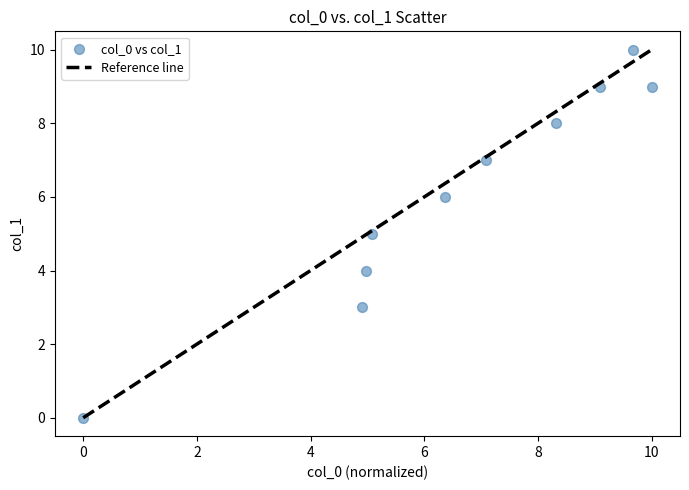

What is the range of Y values (max minus min)?

10